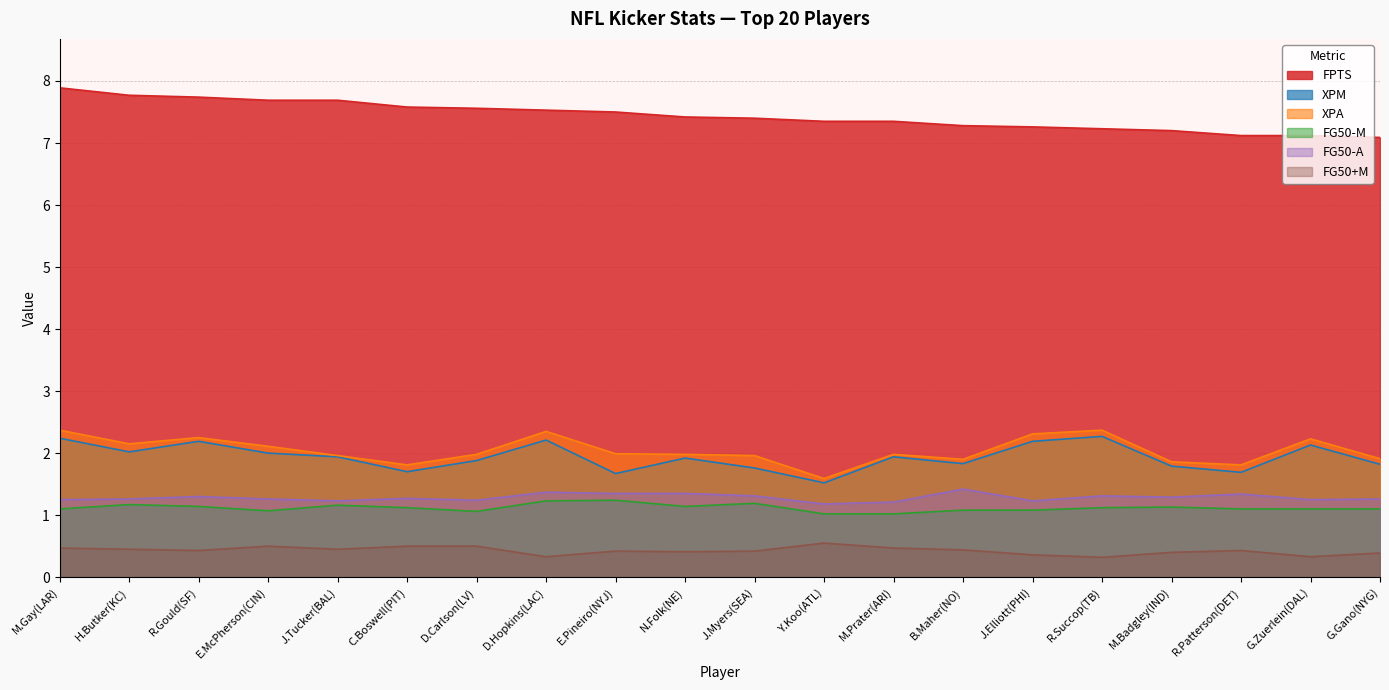

Which category has the lowest value across all series?

R.Succop(TB)